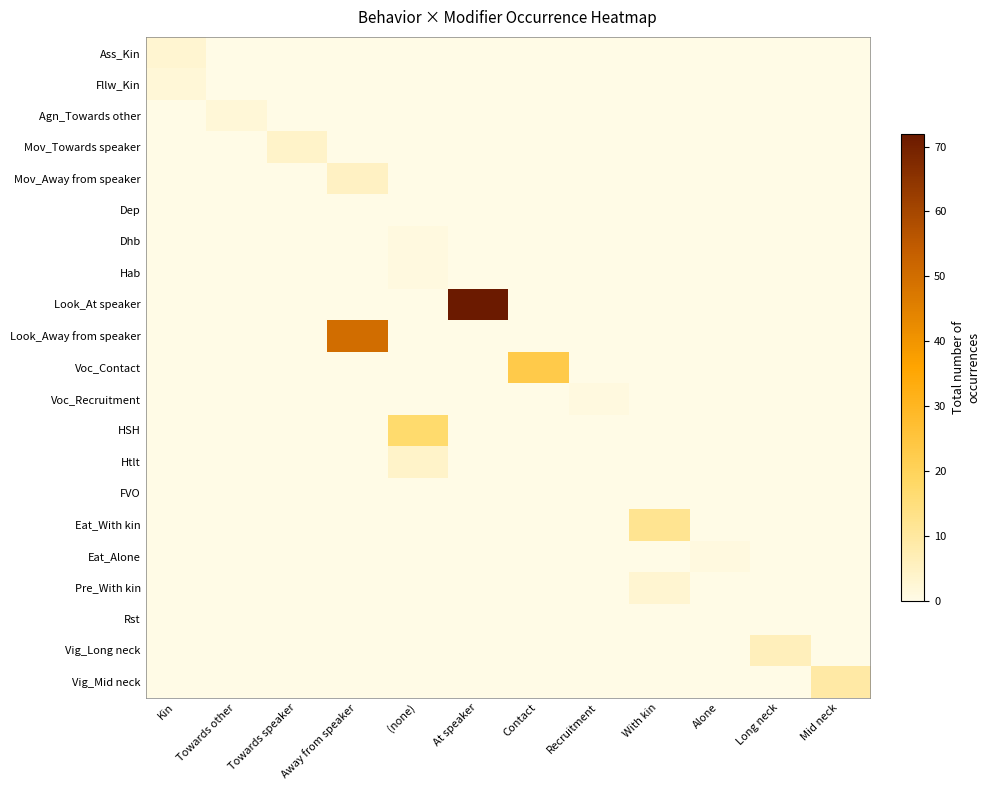

Reading right to left, what are all the values shown in this chart?

Ass_Kin: Mid neck=0	Long neck=0	Alone=0	With kin=0	Recruitment=0	Contact=0	At speaker=0	(none)=0	Away from speaker=0	Towards speaker=0	Towards other=0	Kin=3
Fllw_Kin: Mid neck=0	Long neck=0	Alone=0	With kin=0	Recruitment=0	Contact=0	At speaker=0	(none)=0	Away from speaker=0	Towards speaker=0	Towards other=0	Kin=2
Agn_Towards other: Mid neck=0	Long neck=0	Alone=0	With kin=0	Recruitment=0	Contact=0	At speaker=0	(none)=0	Away from speaker=0	Towards speaker=0	Towards other=2	Kin=0
Mov_Towards speaker: Mid neck=0	Long neck=0	Alone=0	With kin=0	Recruitment=0	Contact=0	At speaker=0	(none)=0	Away from speaker=0	Towards speaker=4	Towards other=0	Kin=0
Mov_Away from speaker: Mid neck=0	Long neck=0	Alone=0	With kin=0	Recruitment=0	Contact=0	At speaker=0	(none)=0	Away from speaker=5	Towards speaker=0	Towards other=0	Kin=0
Dep: Mid neck=0	Long neck=0	Alone=0	With kin=0	Recruitment=0	Contact=0	At speaker=0	(none)=0	Away from speaker=0	Towards speaker=0	Towards other=0	Kin=0
Dhb: Mid neck=0	Long neck=0	Alone=0	With kin=0	Recruitment=0	Contact=0	At speaker=0	(none)=1	Away from speaker=0	Towards speaker=0	Towards other=0	Kin=0
Hab: Mid neck=0	Long neck=0	Alone=0	With kin=0	Recruitment=0	Contact=0	At speaker=0	(none)=1	Away from speaker=0	Towards speaker=0	Towards other=0	Kin=0
Look_At speaker: Mid neck=0	Long neck=0	Alone=0	With kin=0	Recruitment=0	Contact=0	At speaker=72	(none)=0	Away from speaker=0	Towards speaker=0	Towards other=0	Kin=0
Look_Away from speaker: Mid neck=0	Long neck=0	Alone=0	With kin=0	Recruitment=0	Contact=0	At speaker=0	(none)=0	Away from speaker=50	Towards speaker=0	Towards other=0	Kin=0
Voc_Contact: Mid neck=0	Long neck=0	Alone=0	With kin=0	Recruitment=0	Contact=23	At speaker=0	(none)=0	Away from speaker=0	Towards speaker=0	Towards other=0	Kin=0
Voc_Recruitment: Mid neck=0	Long neck=0	Alone=0	With kin=0	Recruitment=1	Contact=0	At speaker=0	(none)=0	Away from speaker=0	Towards speaker=0	Towards other=0	Kin=0
HSH: Mid neck=0	Long neck=0	Alone=0	With kin=0	Recruitment=0	Contact=0	At speaker=0	(none)=17	Away from speaker=0	Towards speaker=0	Towards other=0	Kin=0
Htlt: Mid neck=0	Long neck=0	Alone=0	With kin=0	Recruitment=0	Contact=0	At speaker=0	(none)=4	Away from speaker=0	Towards speaker=0	Towards other=0	Kin=0
FVO: Mid neck=0	Long neck=0	Alone=0	With kin=0	Recruitment=0	Contact=0	At speaker=0	(none)=0	Away from speaker=0	Towards speaker=0	Towards other=0	Kin=0
Eat_With kin: Mid neck=0	Long neck=0	Alone=0	With kin=12	Recruitment=0	Contact=0	At speaker=0	(none)=0	Away from speaker=0	Towards speaker=0	Towards other=0	Kin=0
Eat_Alone: Mid neck=0	Long neck=0	Alone=1	With kin=0	Recruitment=0	Contact=0	At speaker=0	(none)=0	Away from speaker=0	Towards speaker=0	Towards other=0	Kin=0
Pre_With kin: Mid neck=0	Long neck=0	Alone=0	With kin=3	Recruitment=0	Contact=0	At speaker=0	(none)=0	Away from speaker=0	Towards speaker=0	Towards other=0	Kin=0
Rst: Mid neck=0	Long neck=0	Alone=0	With kin=0	Recruitment=0	Contact=0	At speaker=0	(none)=0	Away from speaker=0	Towards speaker=0	Towards other=0	Kin=0
Vig_Long neck: Mid neck=0	Long neck=6	Alone=0	With kin=0	Recruitment=0	Contact=0	At speaker=0	(none)=0	Away from speaker=0	Towards speaker=0	Towards other=0	Kin=0
Vig_Mid neck: Mid neck=9	Long neck=0	Alone=0	With kin=0	Recruitment=0	Contact=0	At speaker=0	(none)=0	Away from speaker=0	Towards speaker=0	Towards other=0	Kin=0